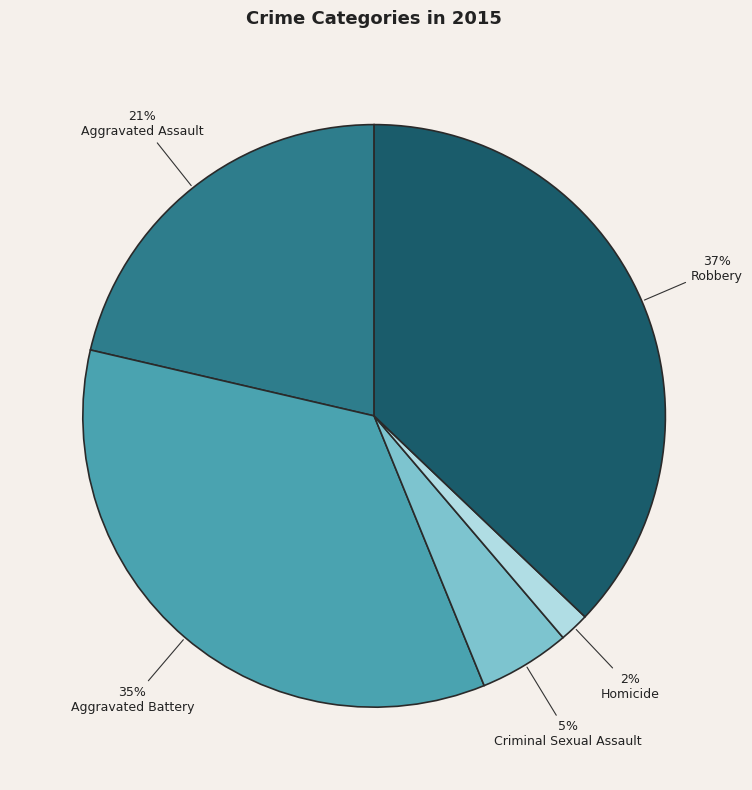

To the nearest percent, what portion does Homicide represent?

2%